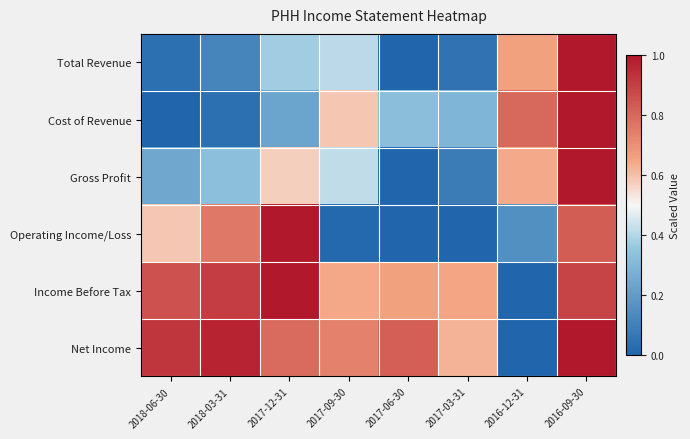

At 2016-12-31, list the series in order from smallest to largest.

Income Before Tax, Net Income, Operating Income/Loss, Gross Profit, Total Revenue, Cost of Revenue